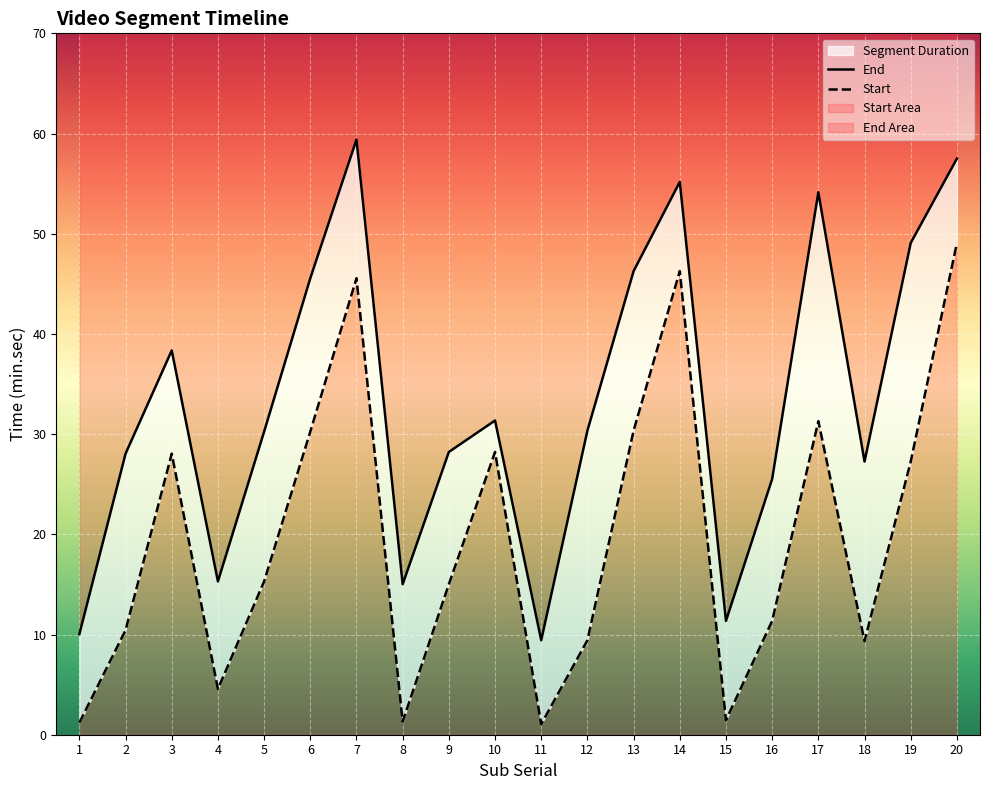

In Start, how many points are lower than both neighbors (excluding endpoints)?

5